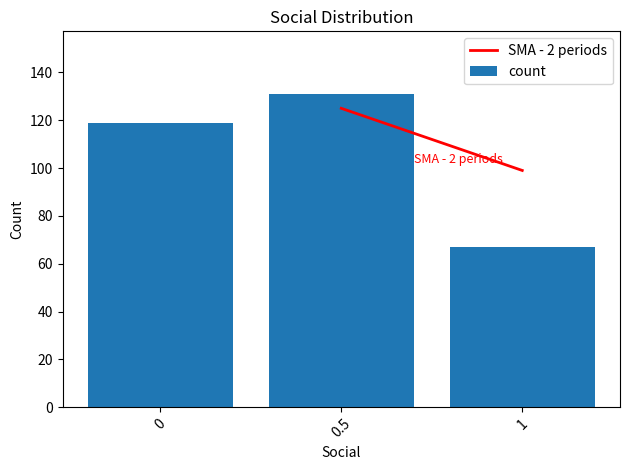

True or false: the data shows 156 at 0.

False